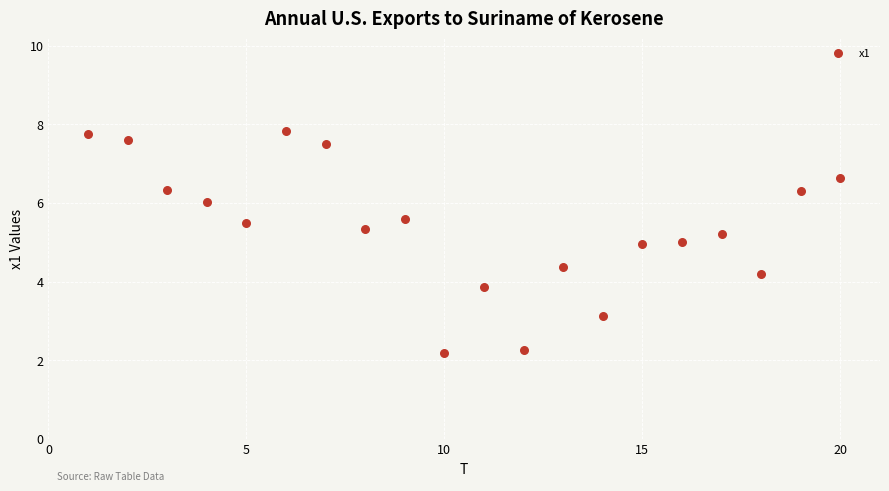

What is the range of Y values (max minus min)?

5.7